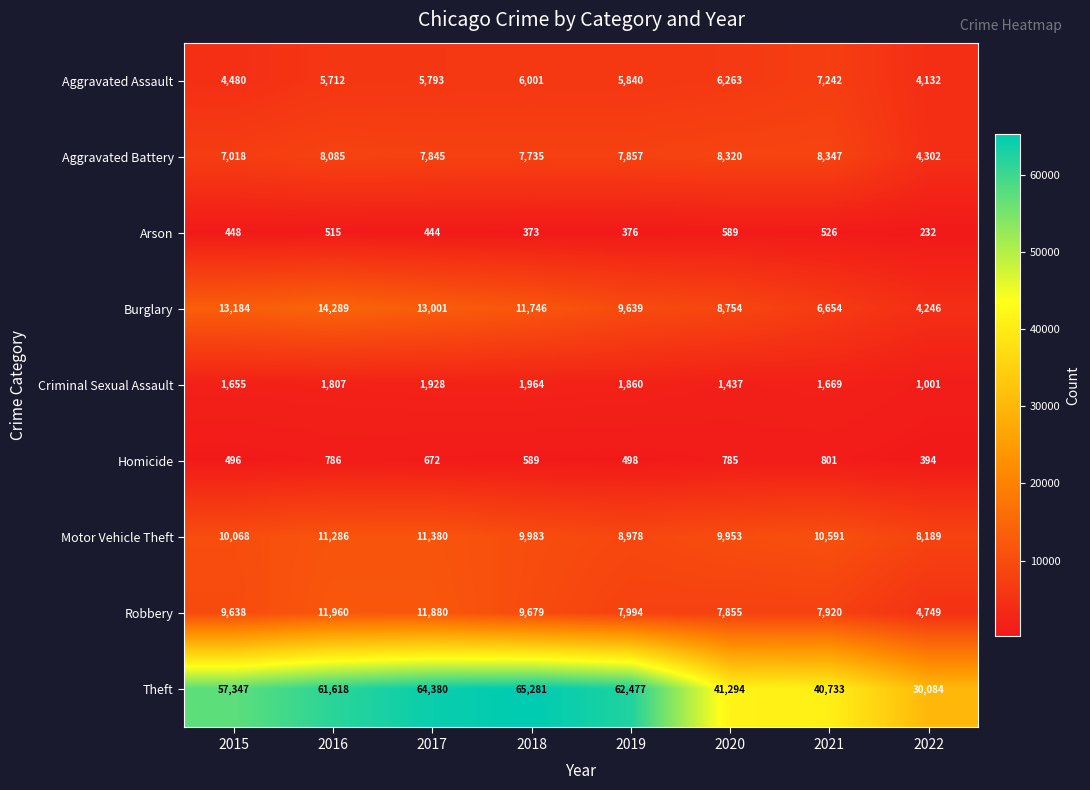

List the series in order of their peak value, lowest first.

Arson, Homicide, Criminal Sexual Assault, Aggravated Assault, Aggravated Battery, Motor Vehicle Theft, Robbery, Burglary, Theft